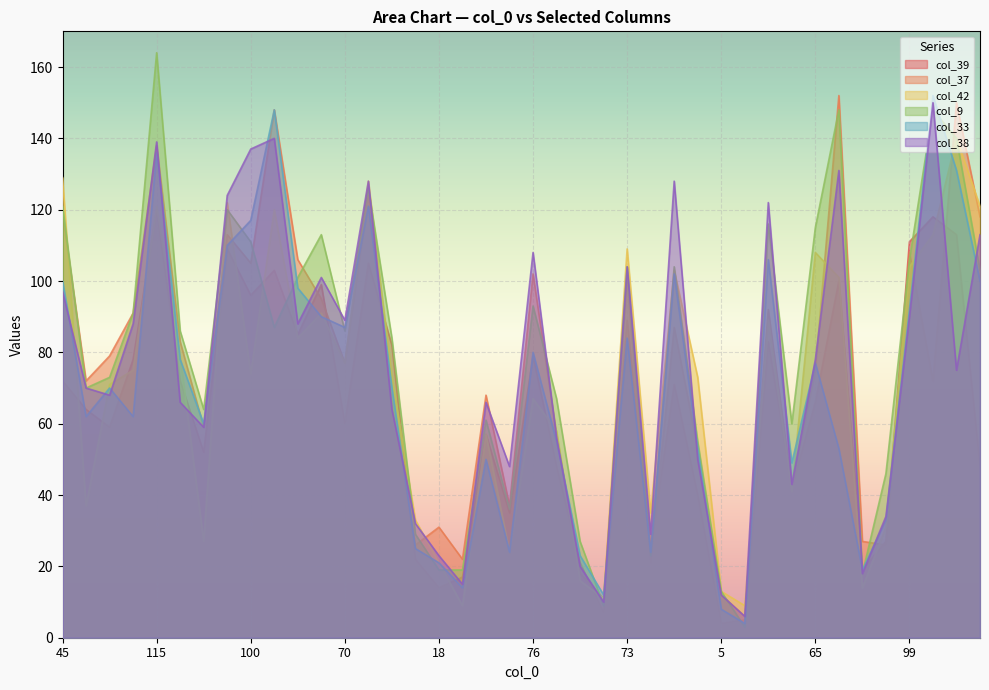

What is the difference between the second highest and second lowest values in the col_42 series?

120